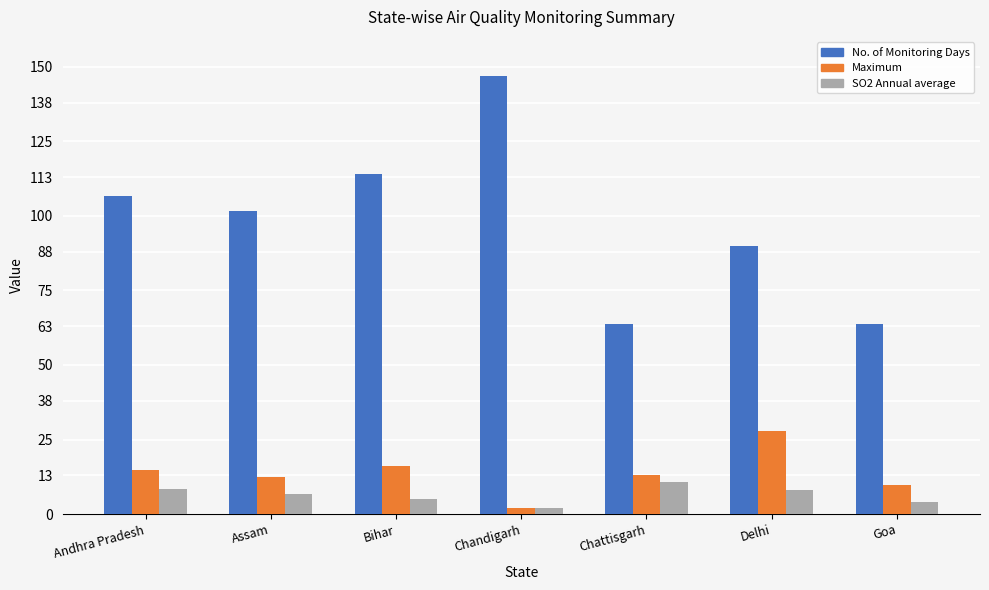

What are all the series names shown in the legend?

No. of Monitoring Days, Maximum, SO2 Annual average